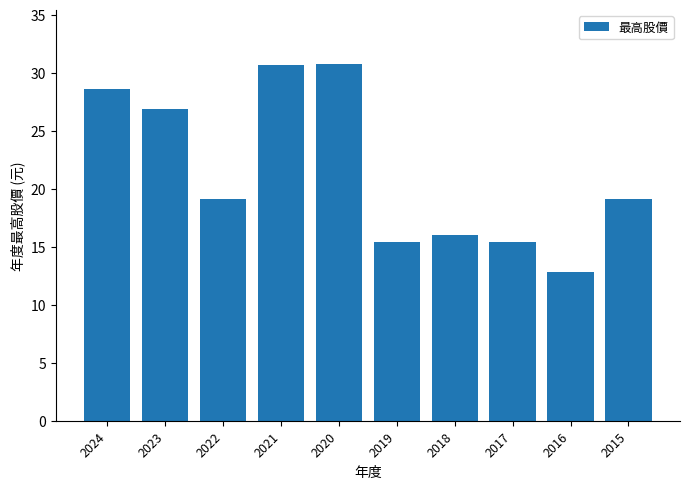

Is it true that the value at 2019 is 4.0?

False